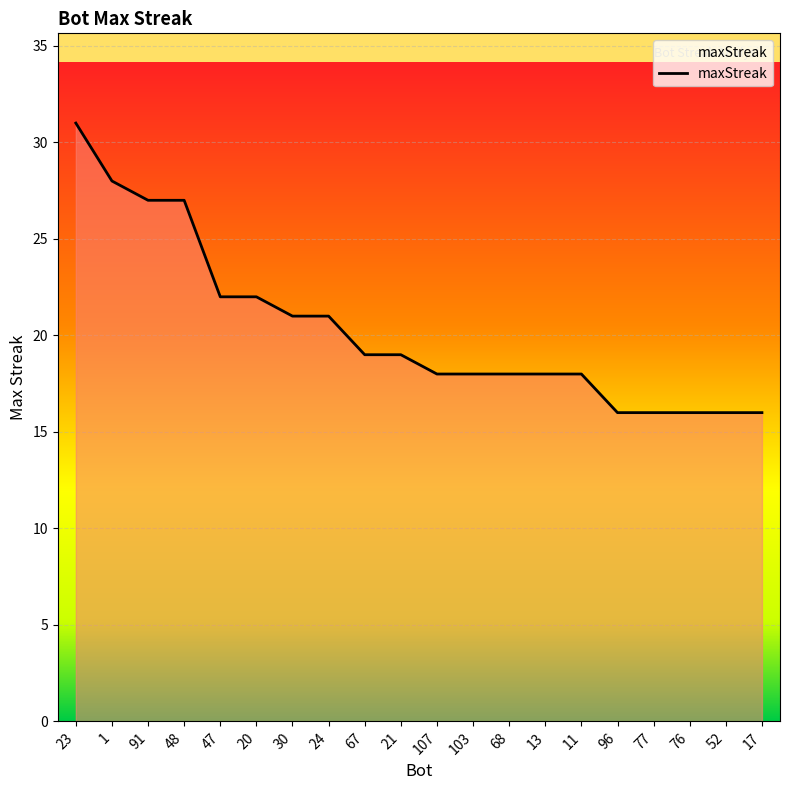

What is the sum of the values at 17 and 24?

37